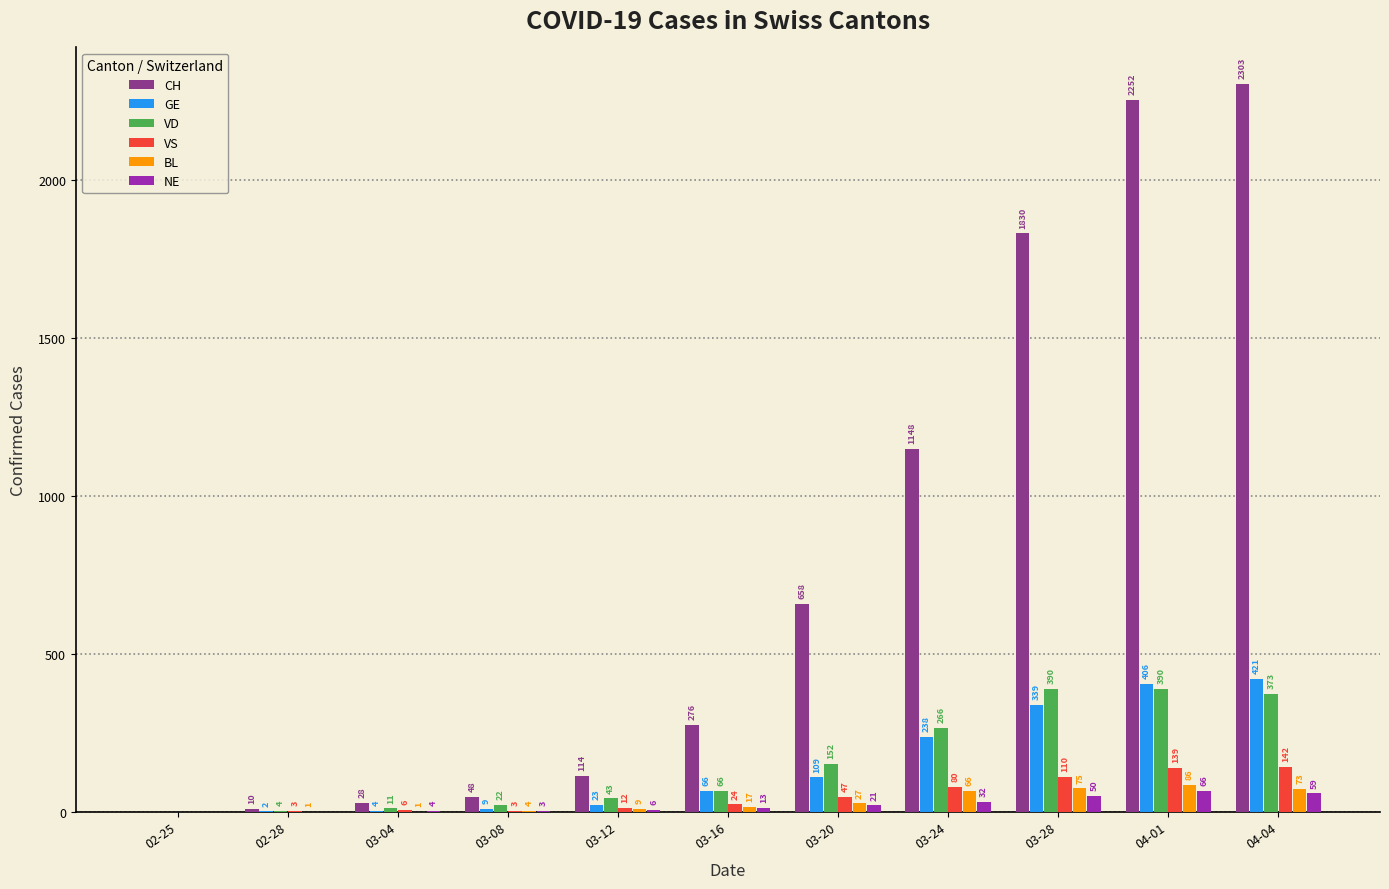

What is the approximate value of GE at 03-24, to the nearest 50?

250